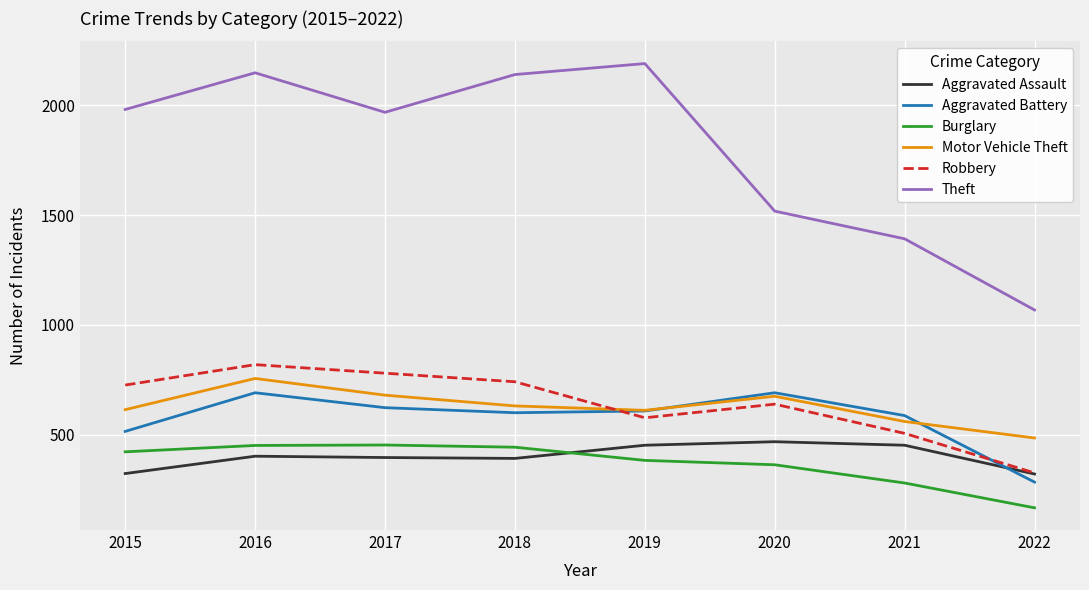

How many lines are shown in the chart?

6